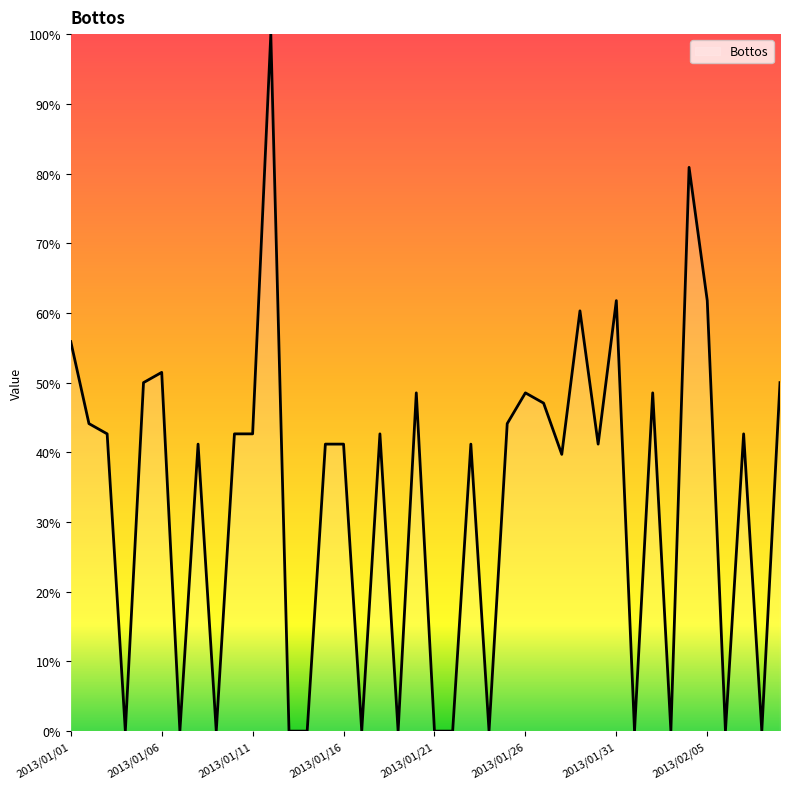

What is the difference between the maximum and minimum values?

100.0